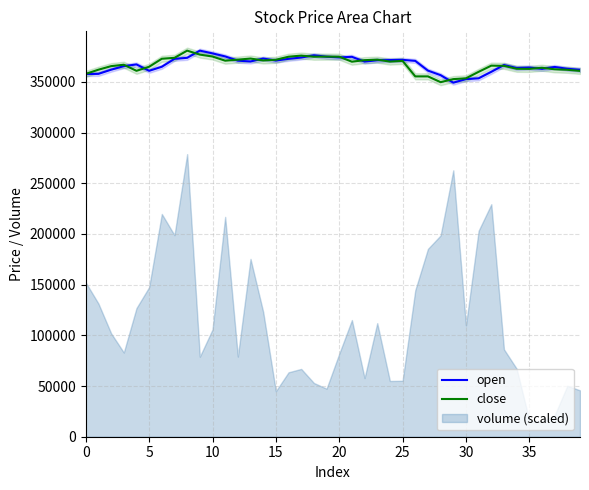

What is the lowest value of the open series?

349300